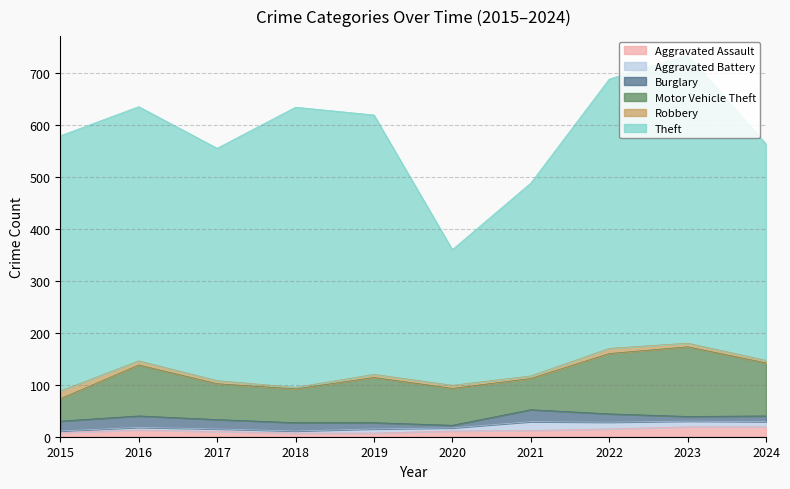

How many lines are shown in the chart?

6